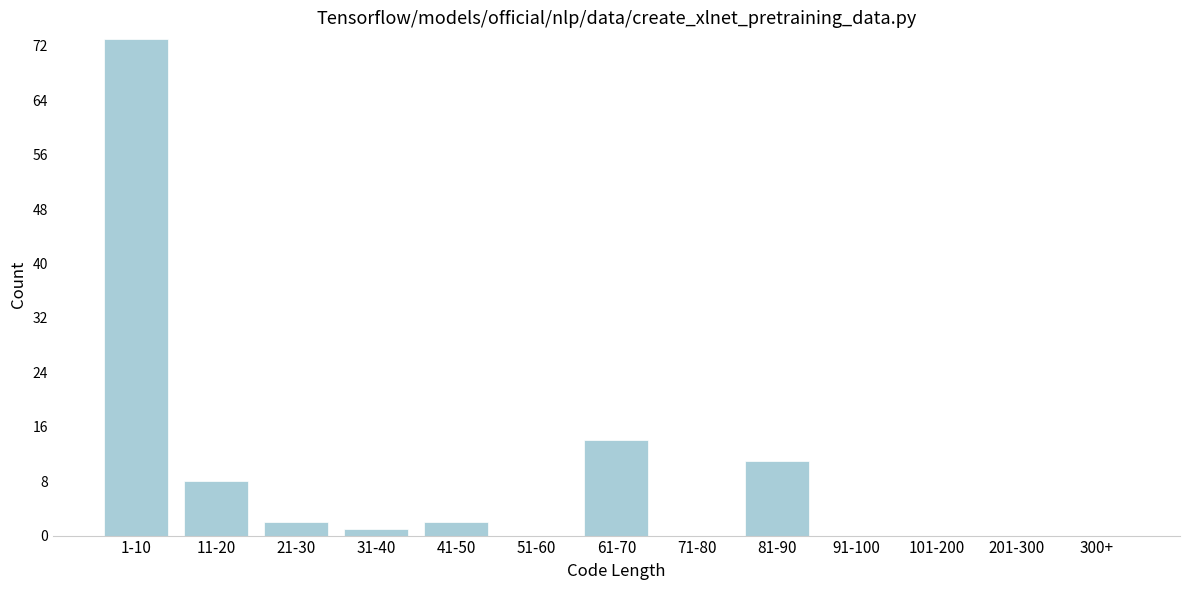

Reading left to right, extract all data points from this chart.

1-10=73	11-20=8	21-30=2	31-40=1	41-50=2	51-60=0	61-70=14	71-80=0	81-90=11	91-100=0	101-200=0	201-300=0	300+=0